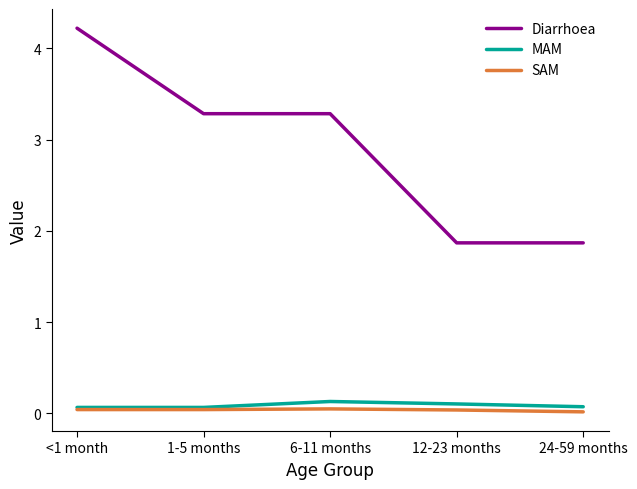

True or false: MAM and Diarrhoea intersect in this chart.

False